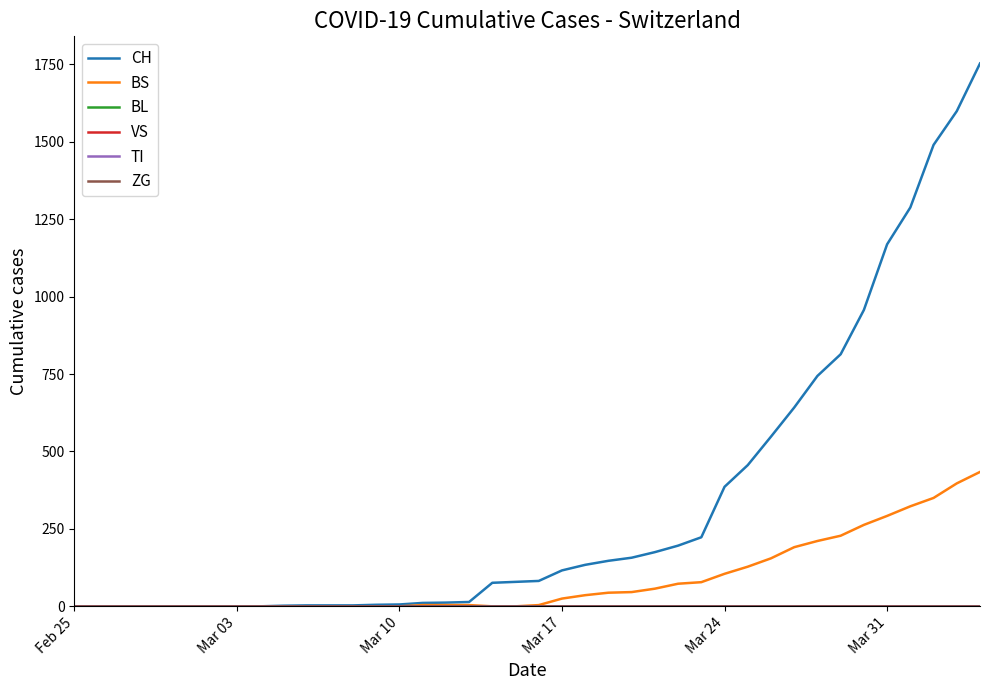

Which series has the largest total across all categories?

CH